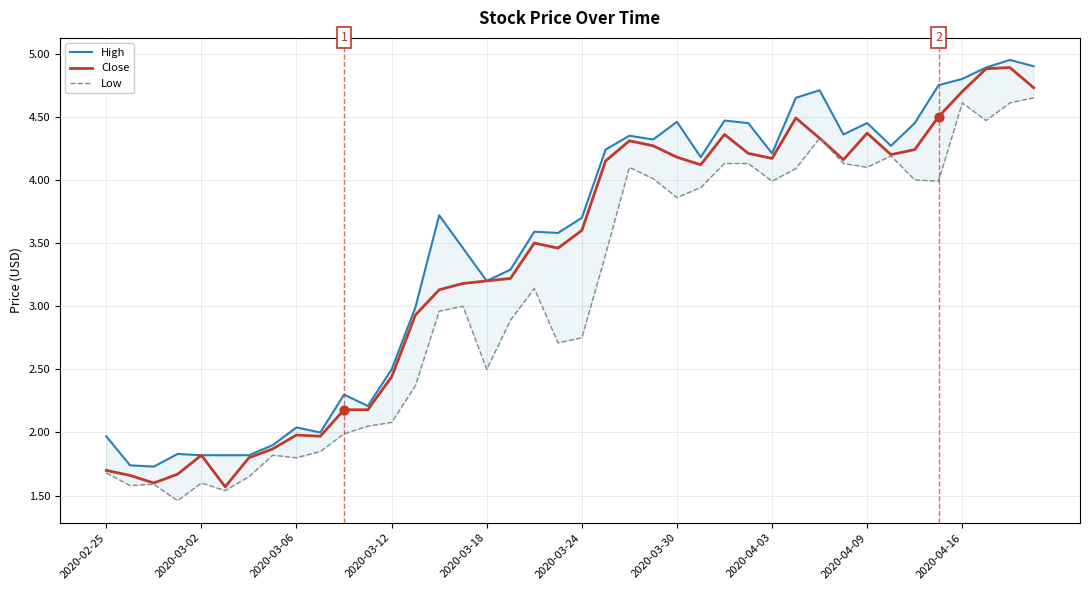

Which series contains the highest Y value?

High